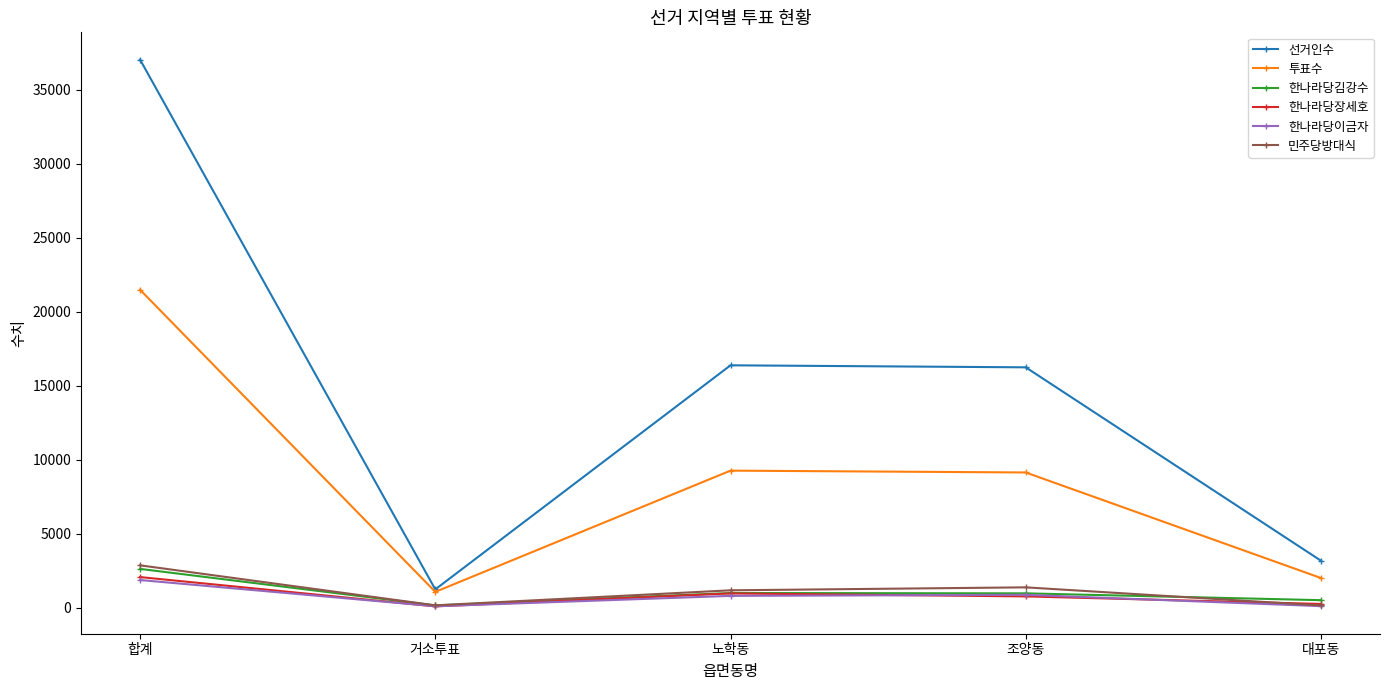

How many interior local valleys does the 한나라당이금자 series have?

1